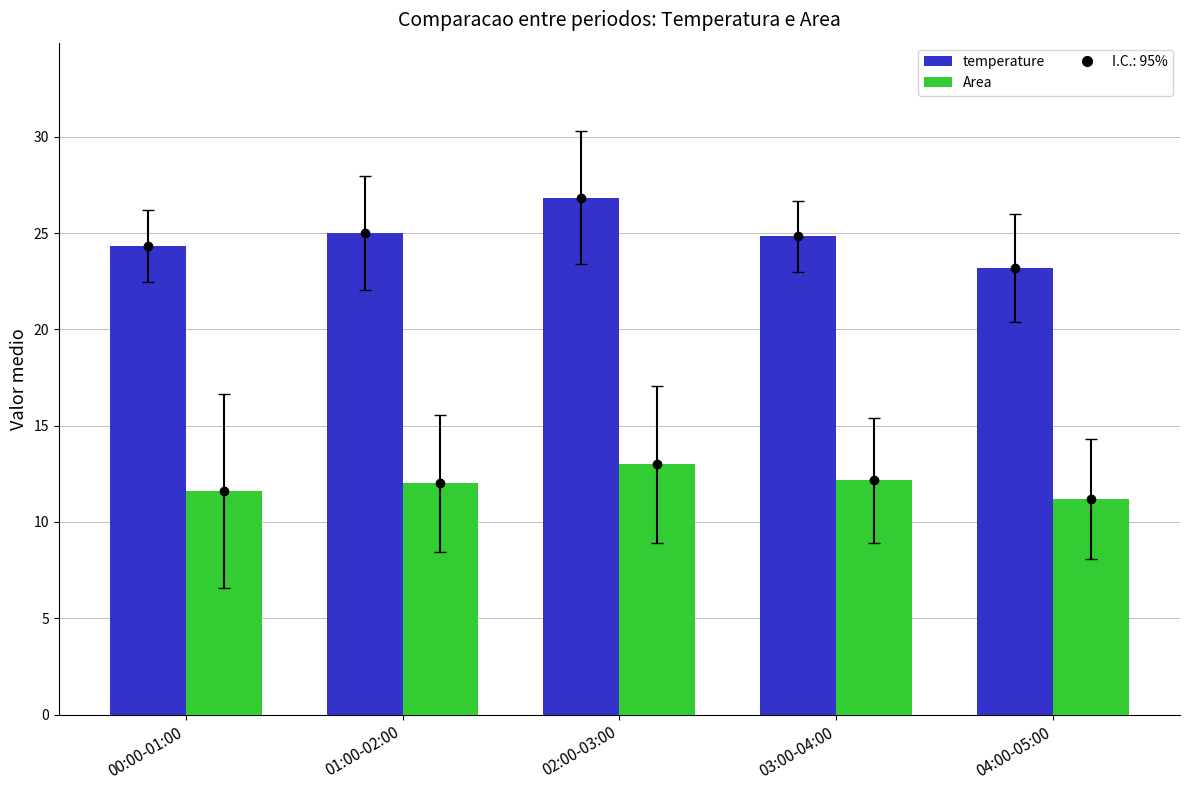

What is the label of the 1st bar from the right?

04:00-05:00